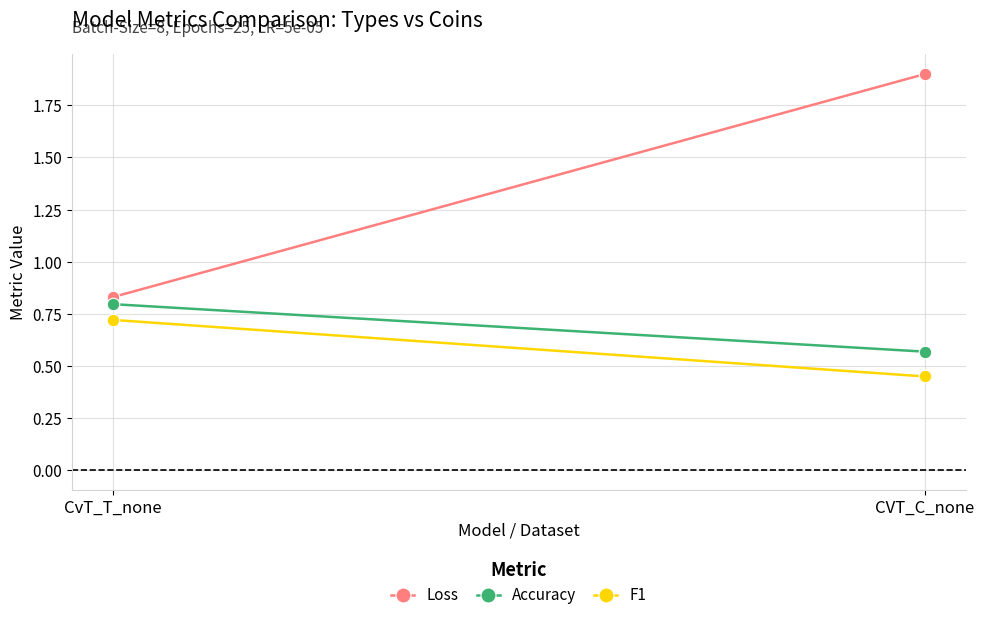

Is it true that Accuracy equals 0.2 at CVT_C_none?

False